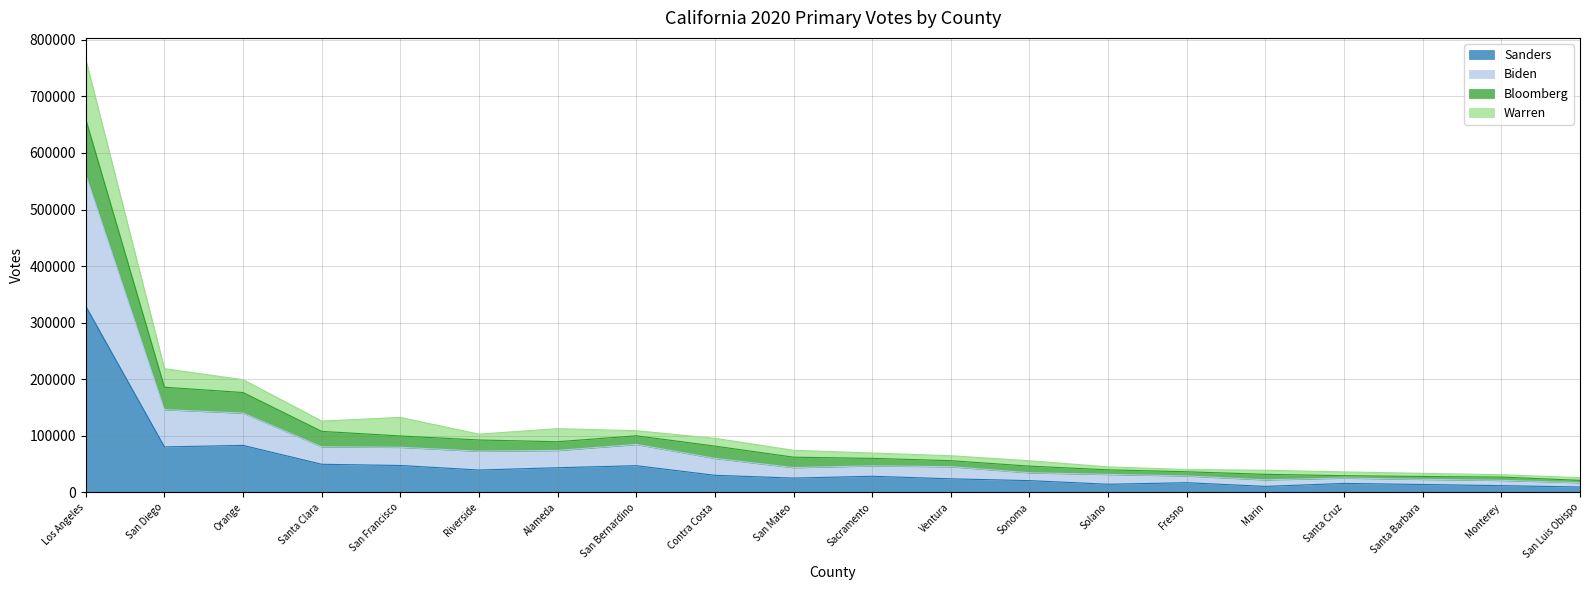

Is the value of Sanders at San Francisco greater than the value of Biden at San Diego?

No